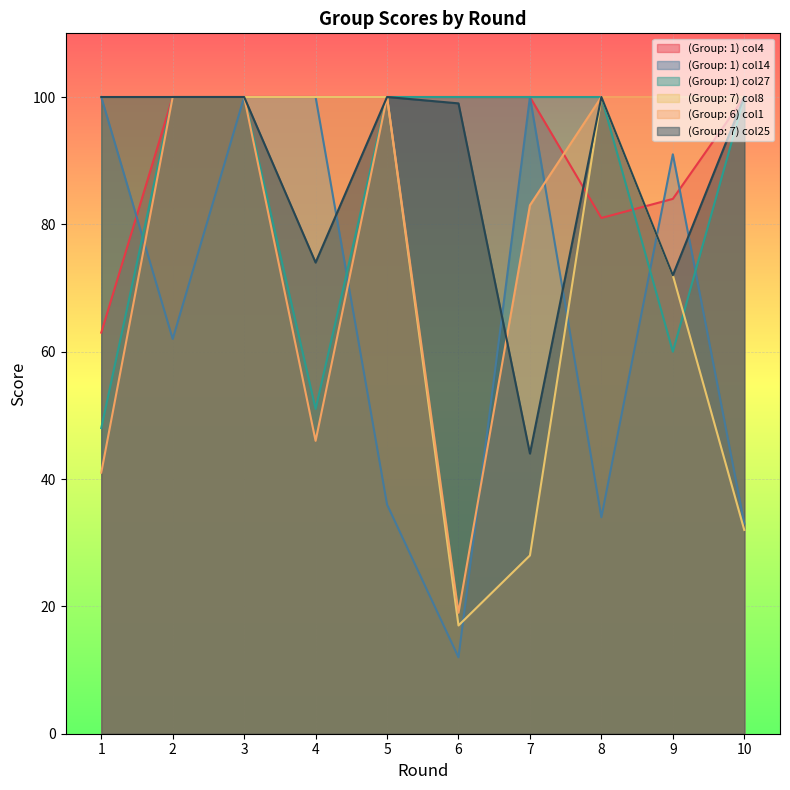

How many intersections are there between (Group: 1) col14 and (Group: 7) col8?

3